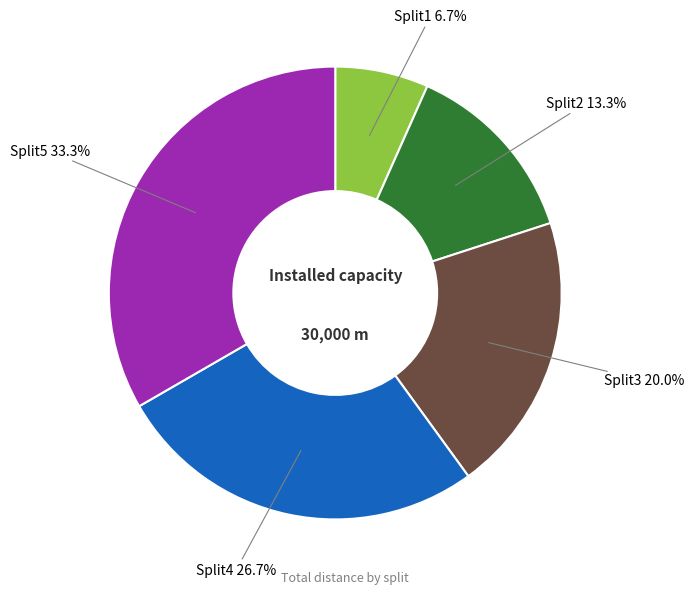

What percentage do Split3 and Split5 together represent?

53.3%